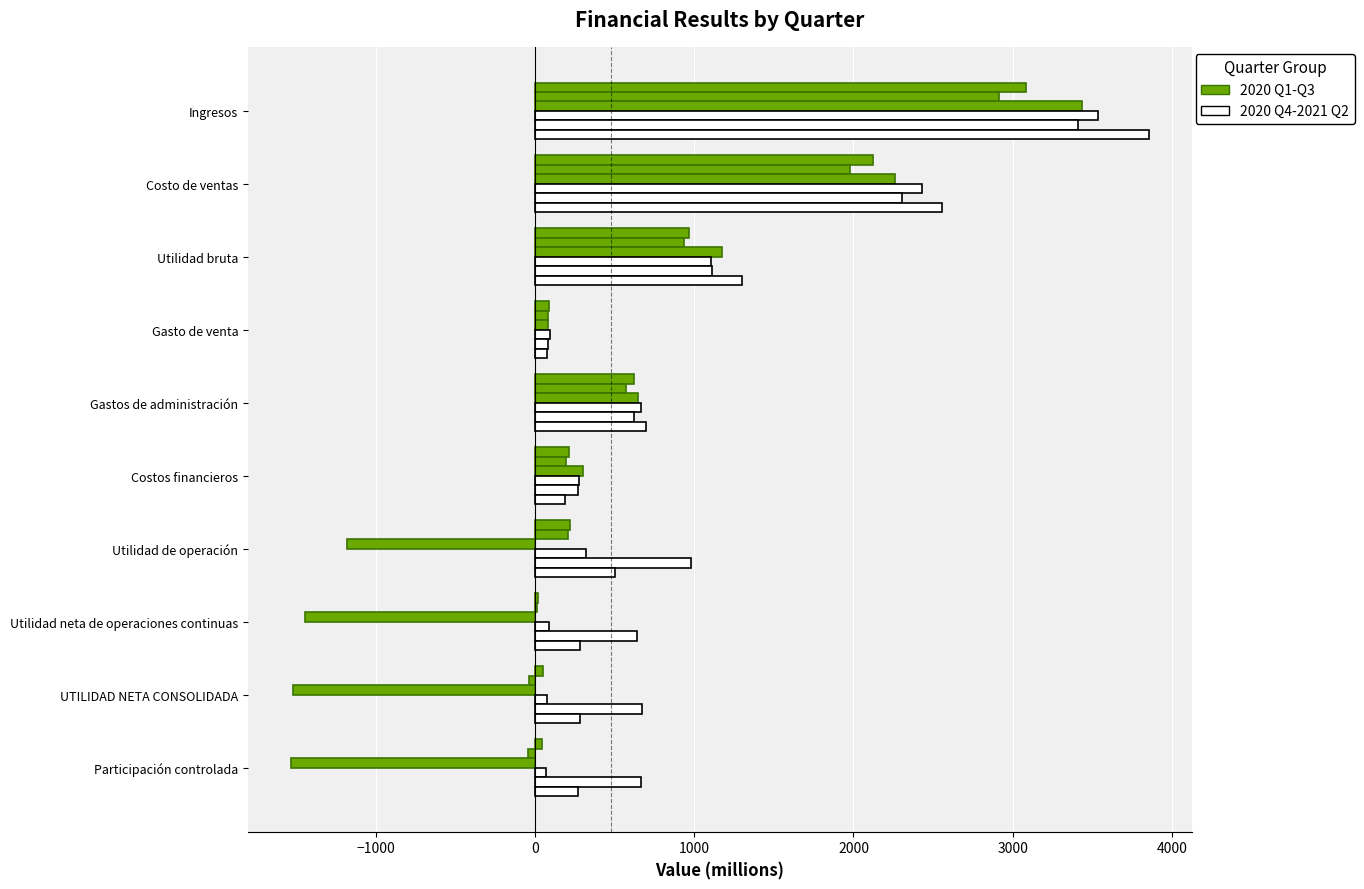

The 2020-12-31 series shows 1351.5 at Costo de ventas. True or false?

False